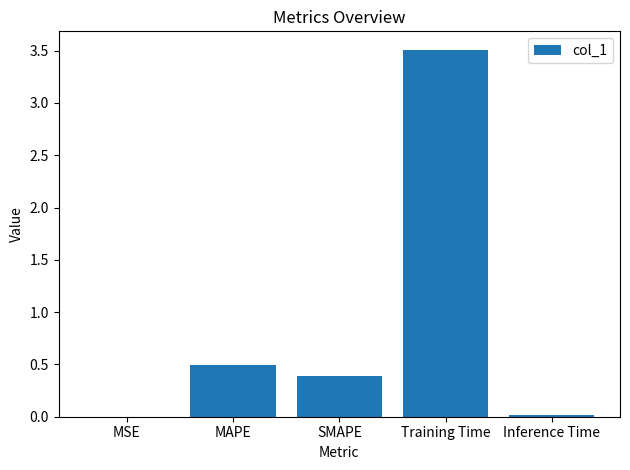

What is the sum of all values?

4.4